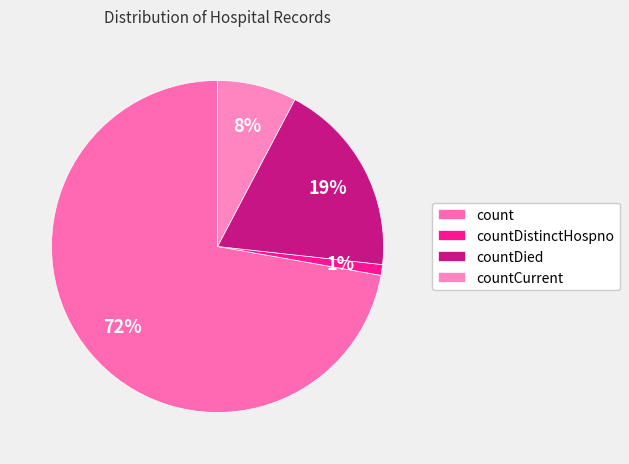

What is the smallest slice in the pie chart?

countDistinctHospno